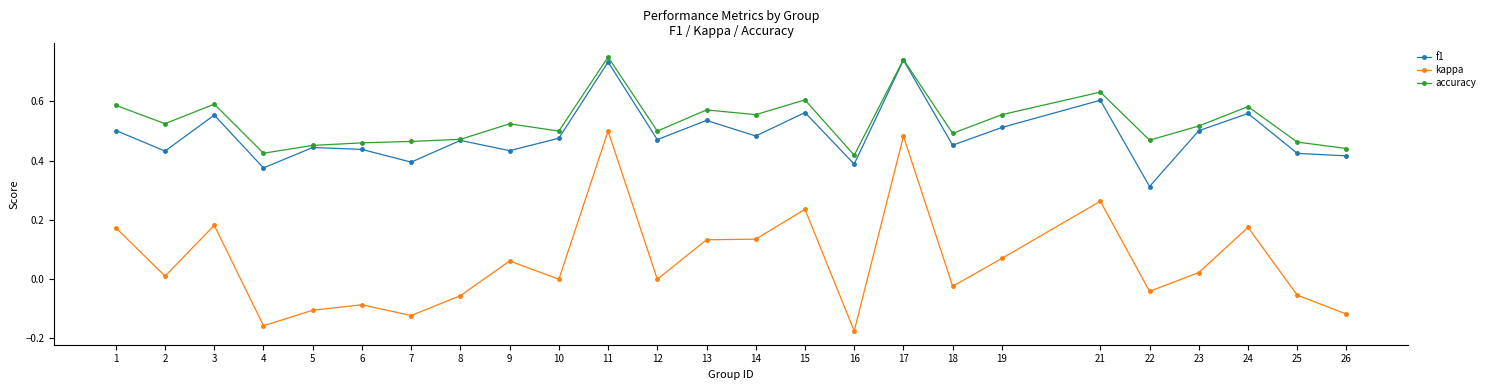

True or false: accuracy has a value of 0.2 at 6.

False